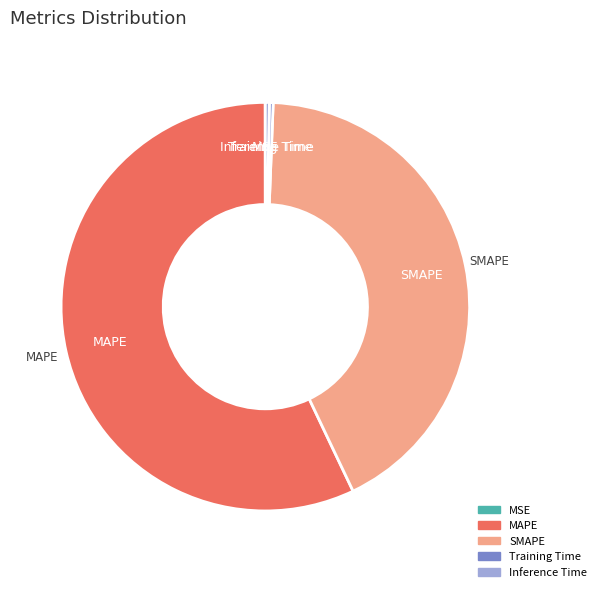

Which slice is the largest?

MAPE